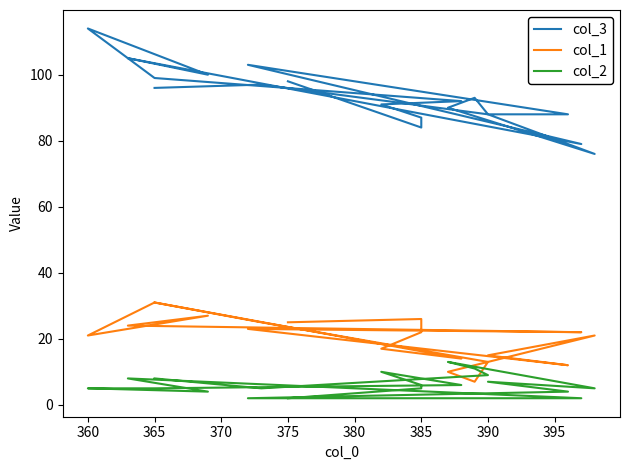

Does the chart display data point markers on the line(s)?

No